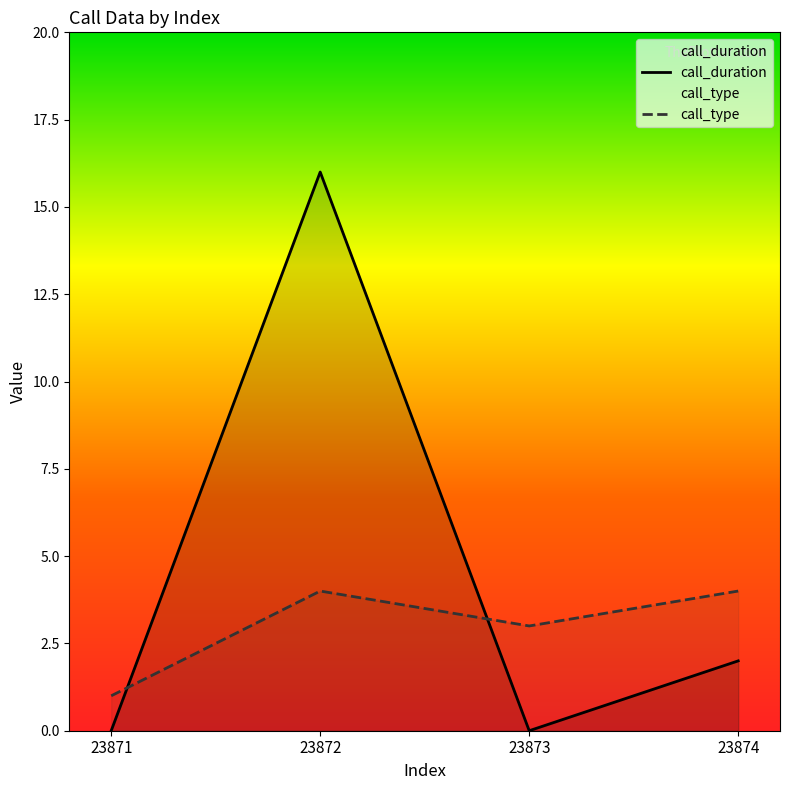

Which series has the largest range (max minus min)?

call_duration